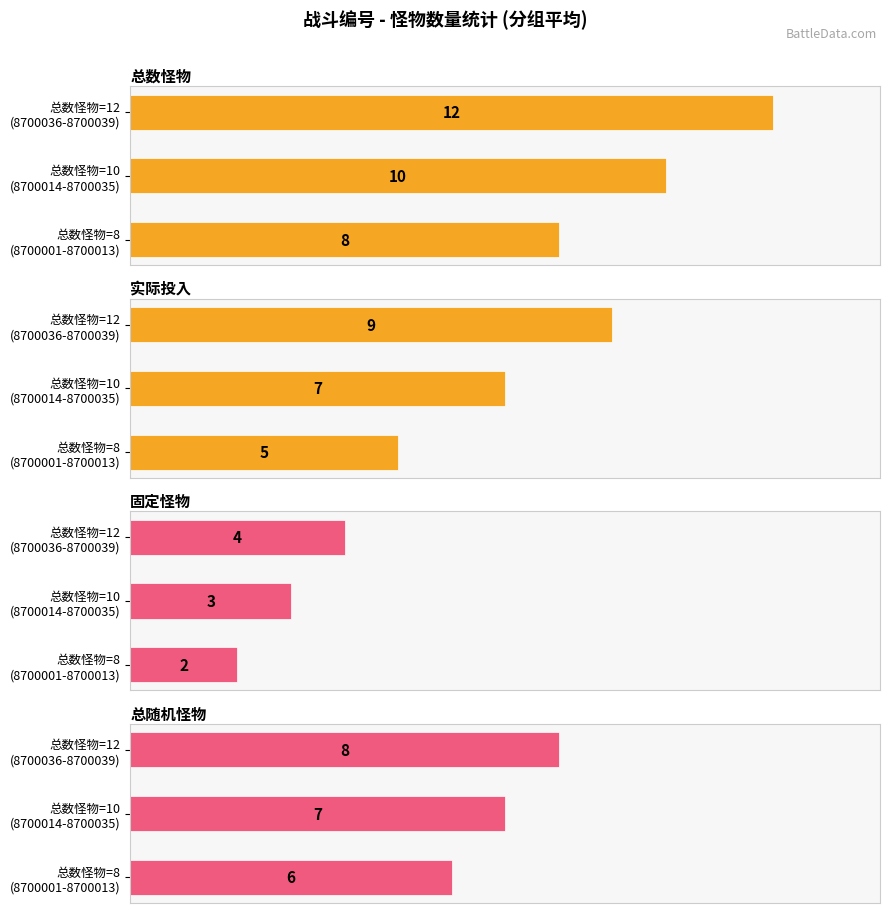

Between 总数怪物=8 (8700001-8700013) and 总数怪物=10 (8700014-8700035), which series saw the biggest shift?

总数怪物